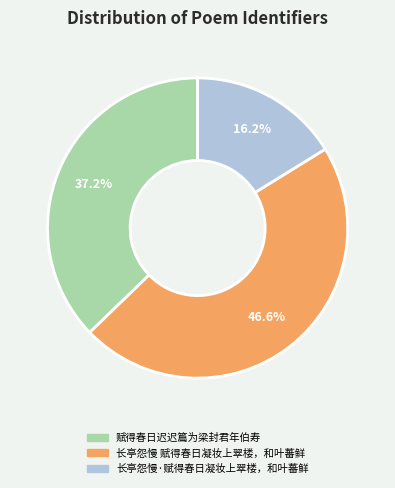

How many slices are in this pie chart?

3